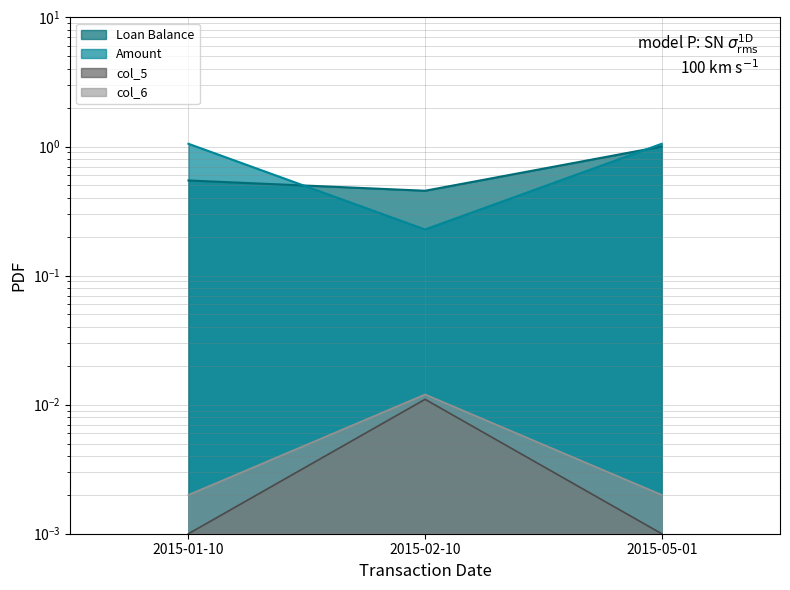

Does the chart display data point markers on the line(s)?

No